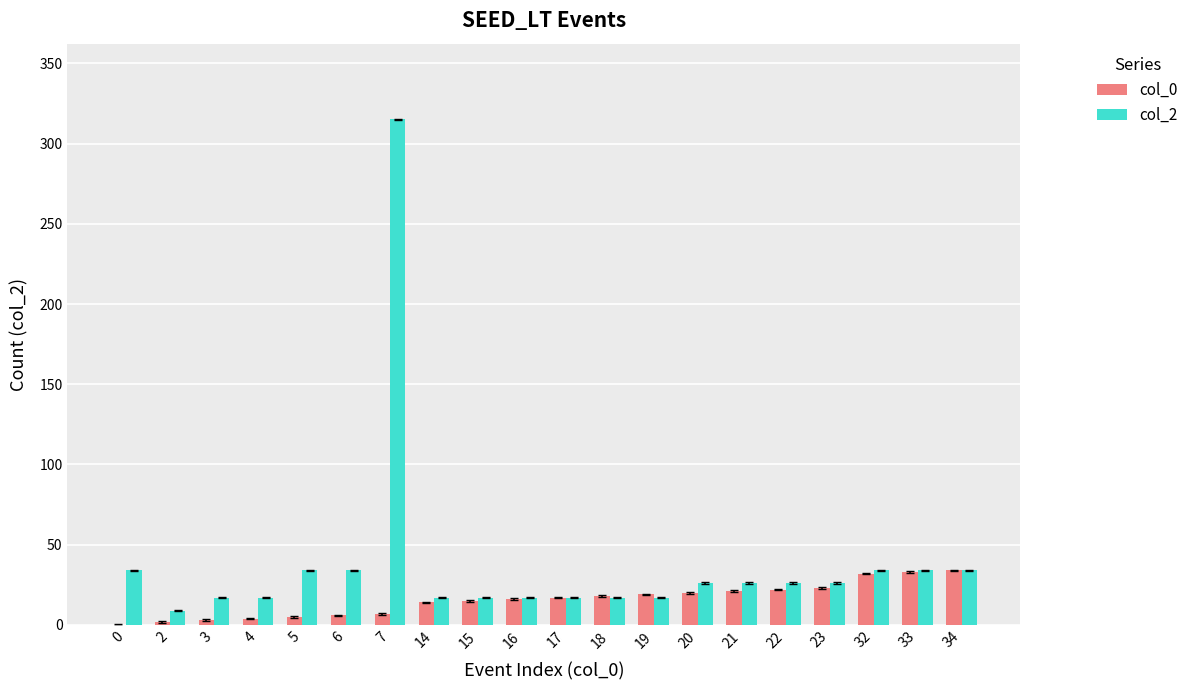

What is the average value of the col_2 series?

38